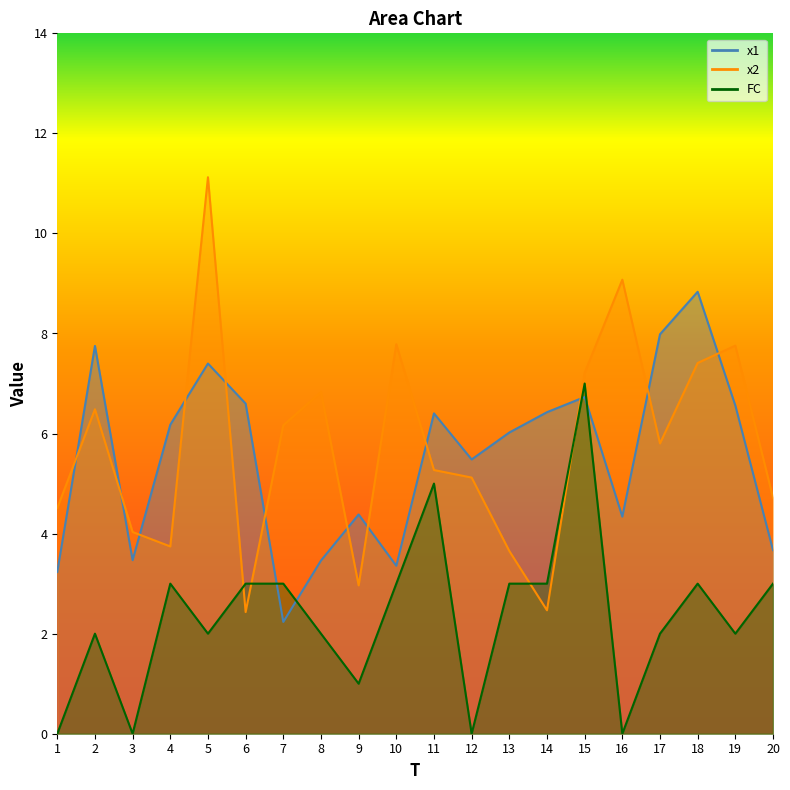

Is the value of x1 at 9 greater than the value of x2 at 3?

Yes